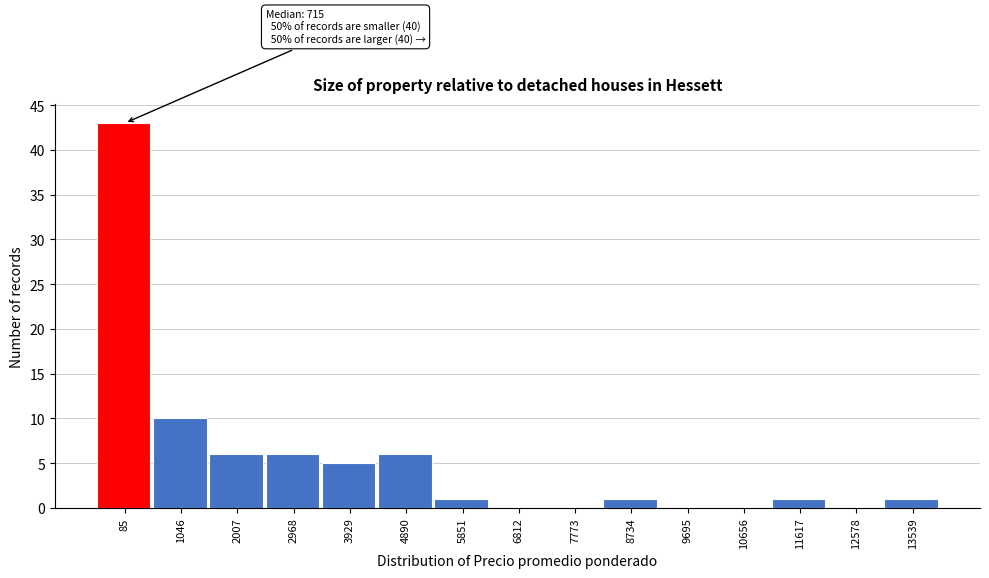

Reading right to left, what are all the values shown in this chart?

13539=1	12578=0	11617=1	10656=0	9695=0	8734=1	7773=0	6812=0	5851=1	4890=6	3929=5	2968=6	2007=6	1046=10	85=43